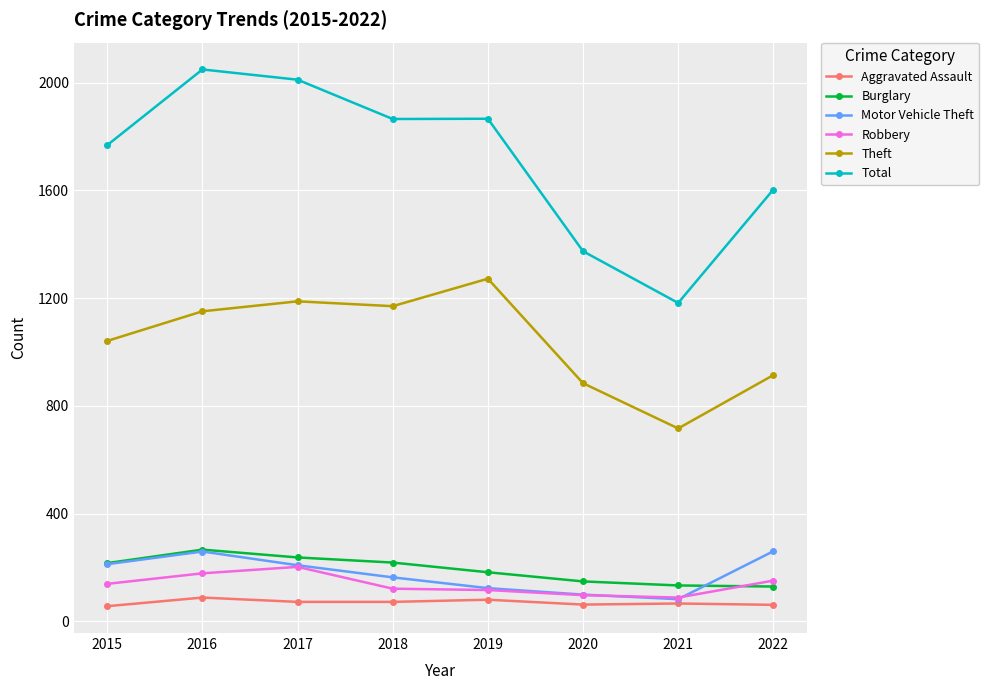

What is the difference between the maximum and minimum values in the Motor Vehicle Theft series?

178